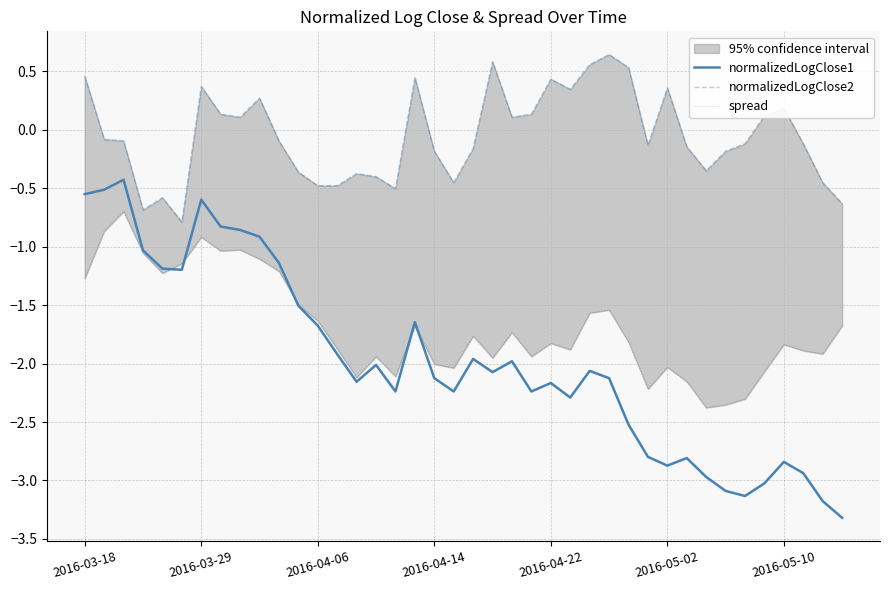

True or false: normalizedLogClose1 and normalizedLogClose2 intersect in this chart.

False